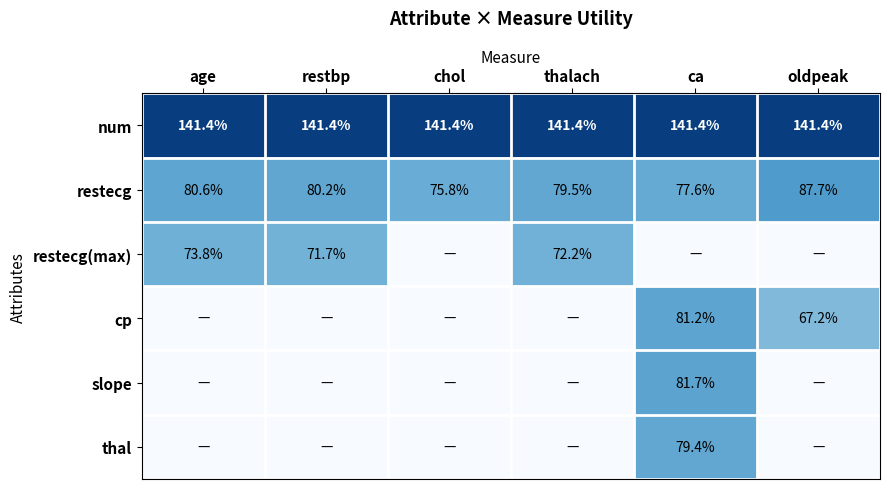

Is it true that num equals 98.5 at age?

False